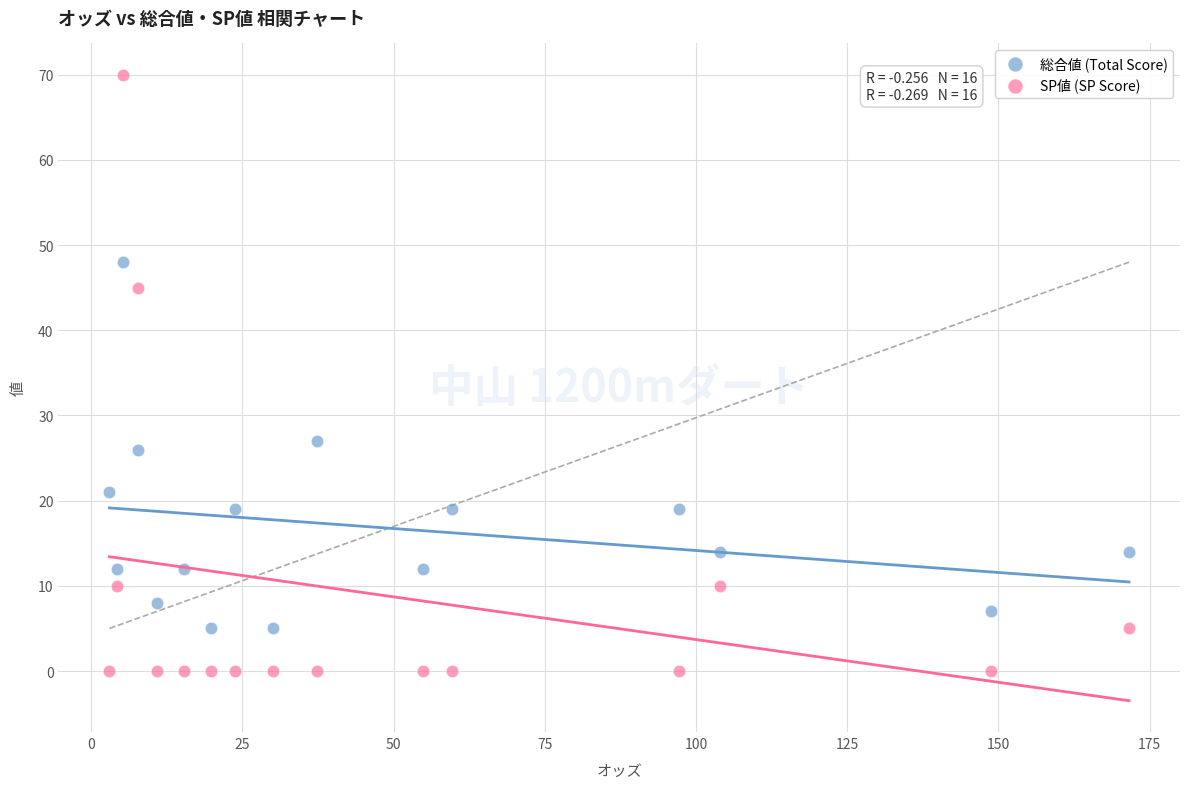

Which series has the largest Y range (max minus min)?

SP値 (SP Score)